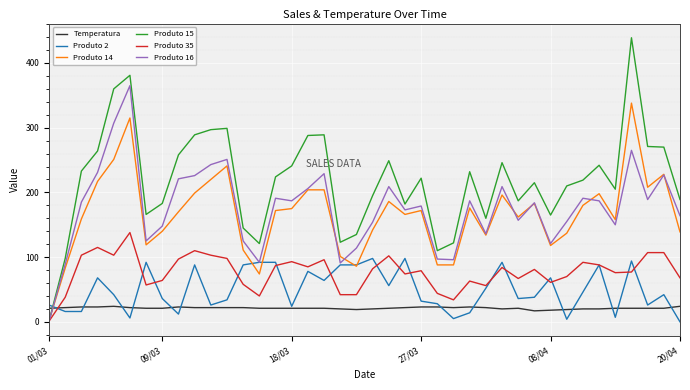

Which series has the widest spread of values?

Produto 15